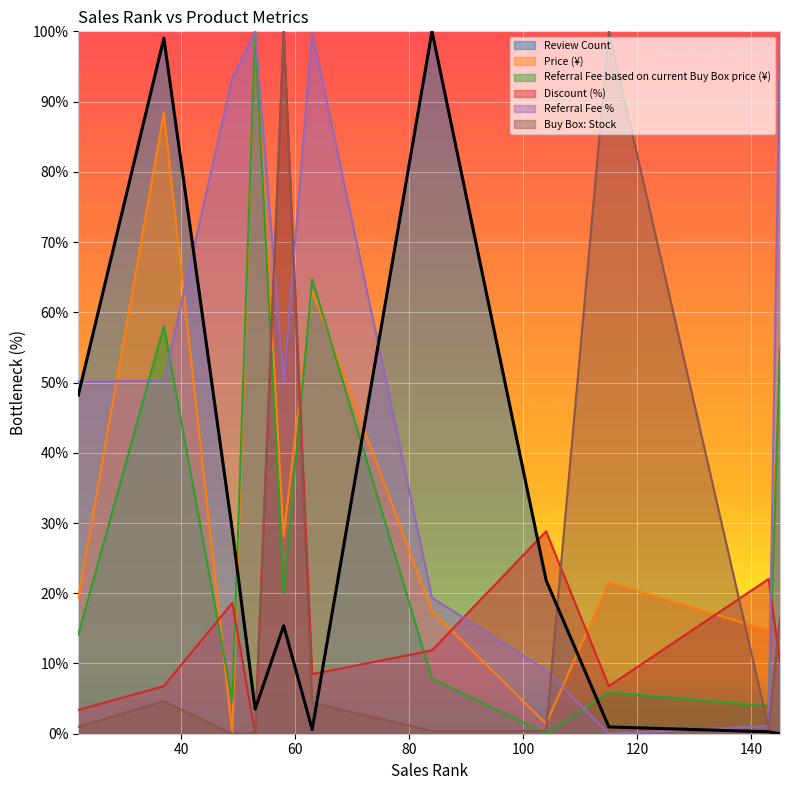

Between which two adjacent categories do Price (¥) and Referral Fee based on current Buy Box price (¥) first intersect?

37 and 49